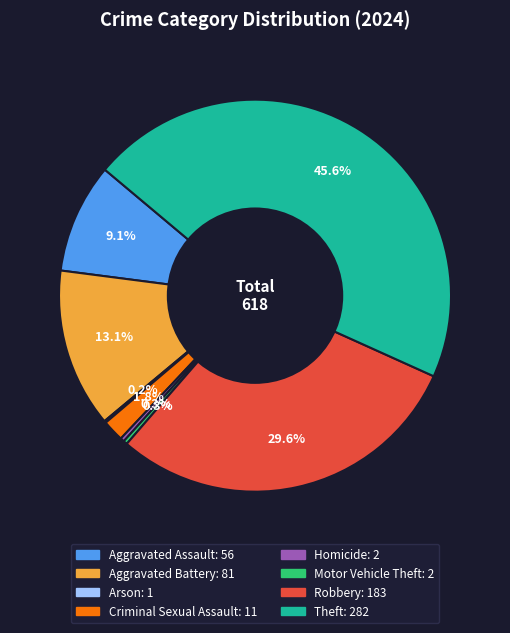

What percentage is the Robbery slice, to the nearest percent?

30%